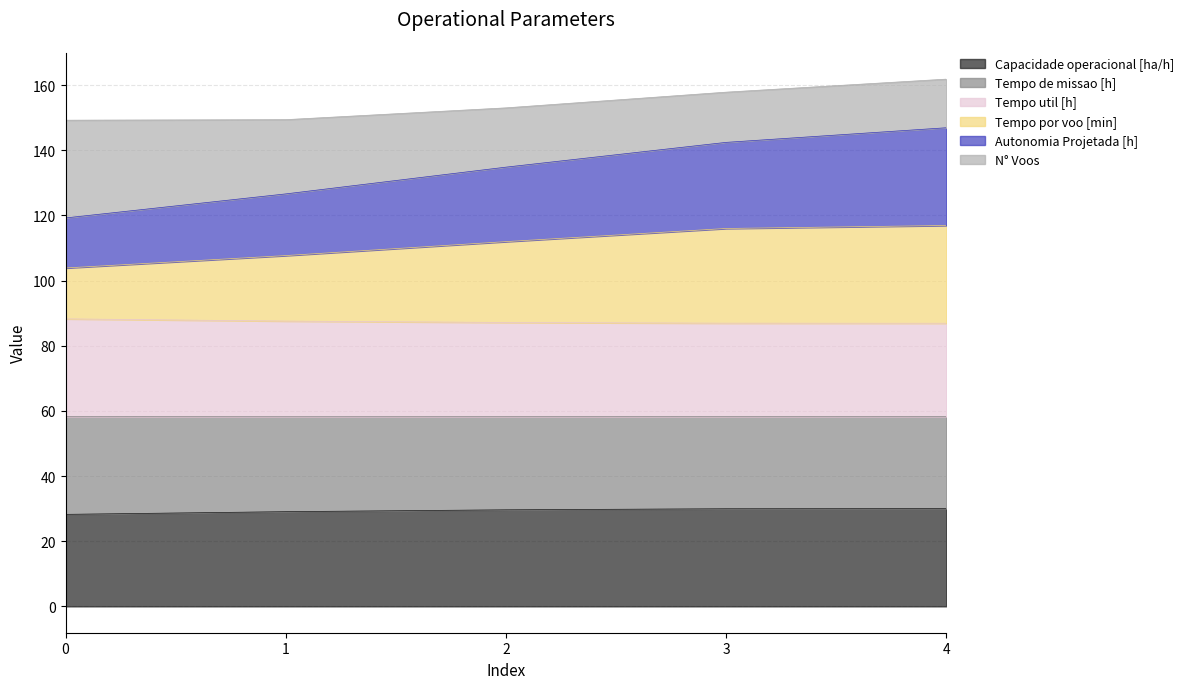

Between 4 and 3, which is larger?

4